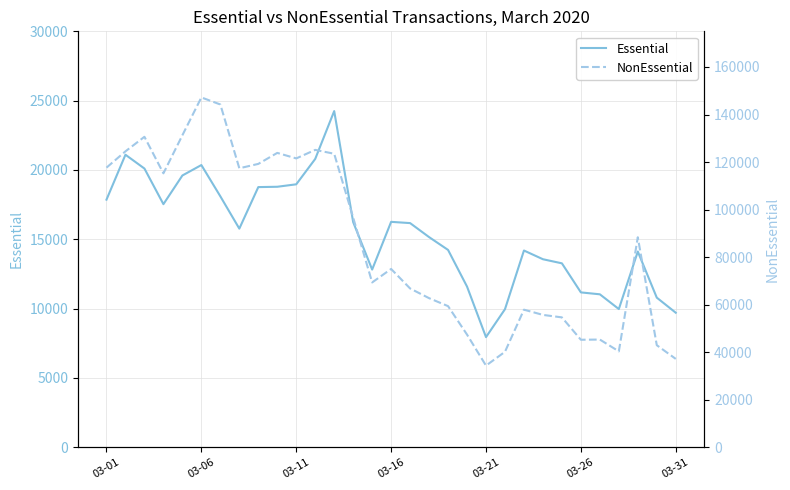

List the series in order of their overall mean, highest first.

NonEssential, Essential